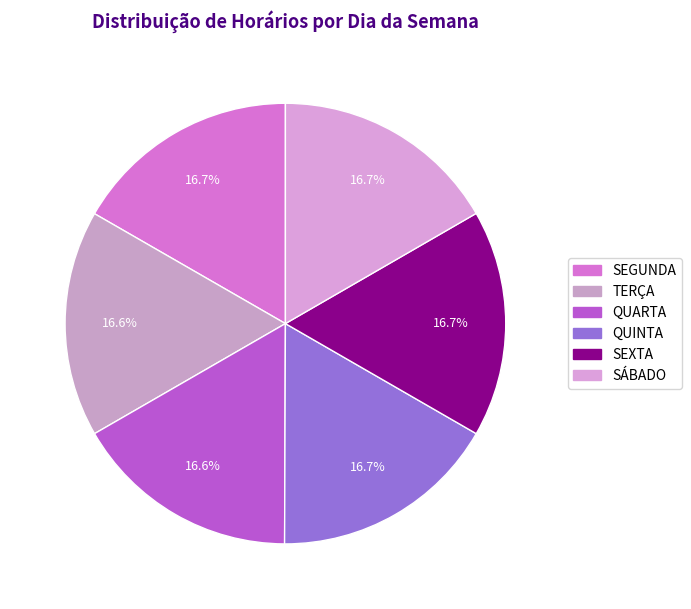

True or false: QUINTA accounts for 6% of the total.

False